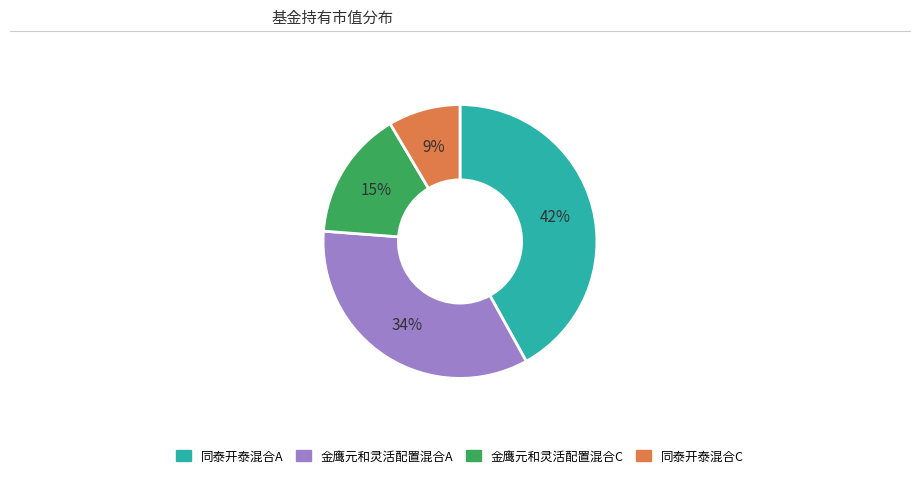

To the nearest percent, what is the difference between the largest and smallest slice percentages?

33%